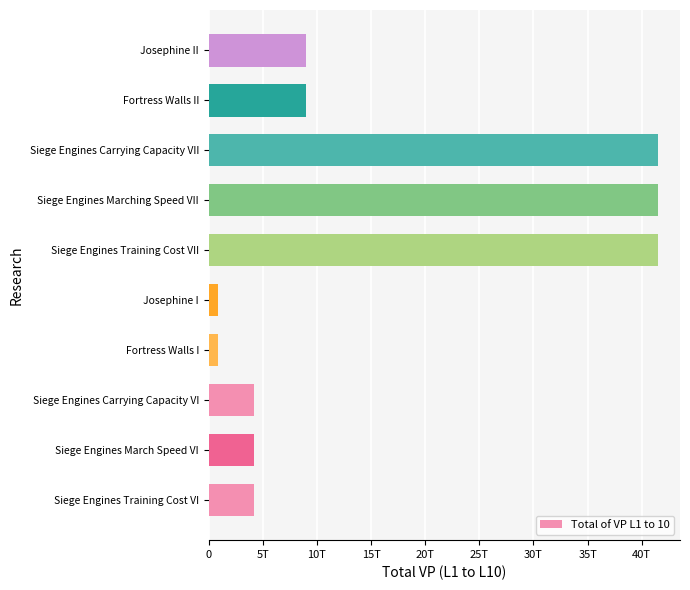

What is the maximum value shown in the chart?

41460000000000